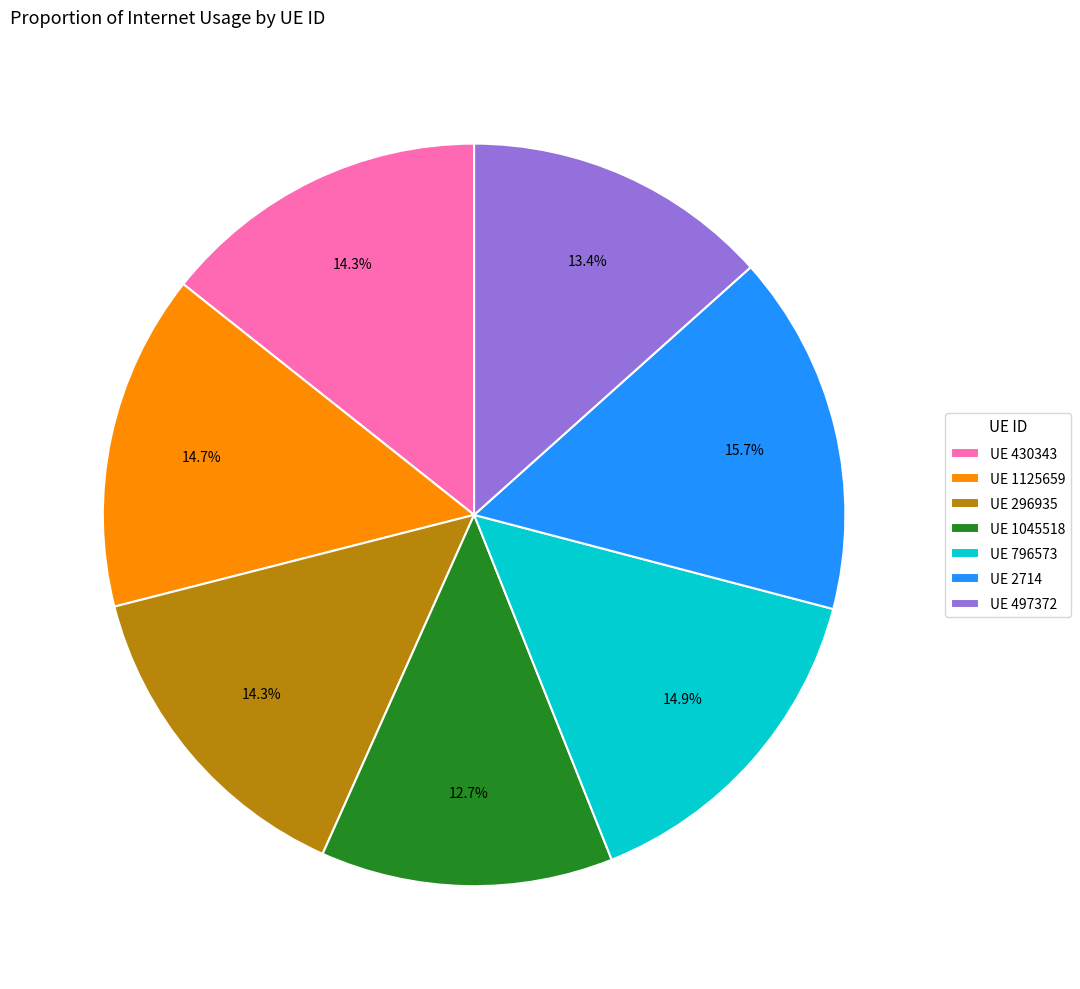

Which has a higher value, UE 2714 or UE 796573?

UE 2714